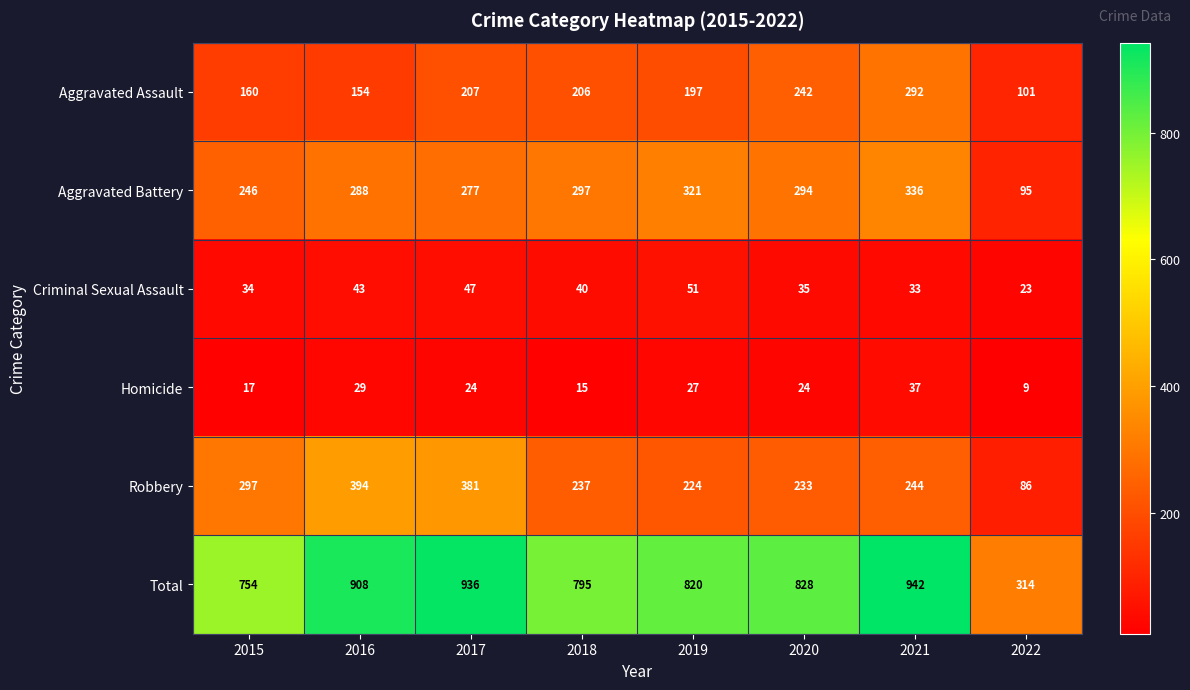

What is the total value across all series at 2020?

1656